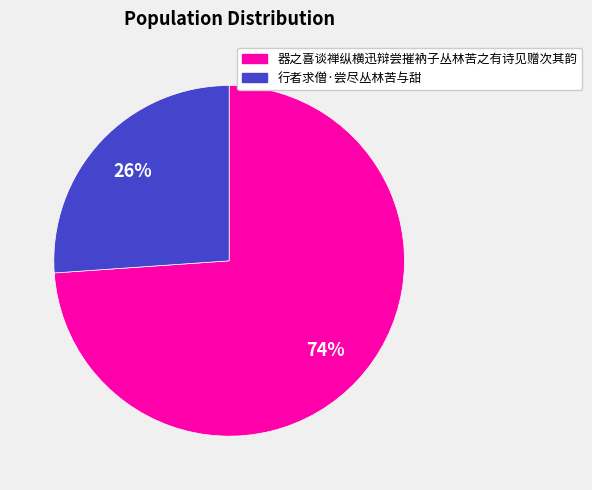

To the nearest percent, what percentage of the pie is 行者求僧·尝尽丛林苦与甜?

26%